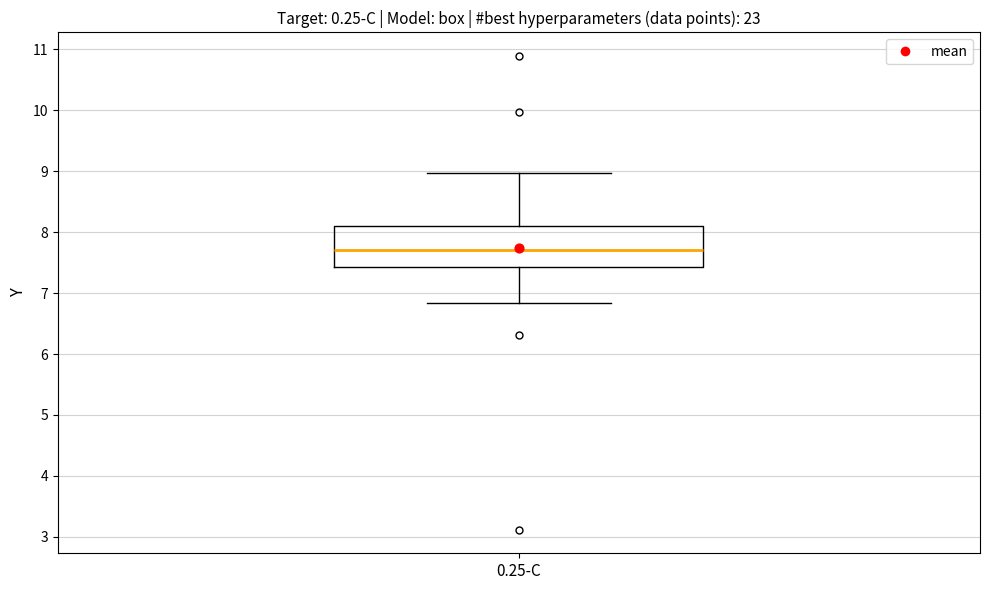

Transcribe this box plot: give where the median line is, the range the box spans, and where the two whiskers end, as read against the y-axis. The values are not printed on the chart, so give them approximately, as read against the axis.

median 7.7, box 7.4 to 8.1, whiskers 6.8 to 9.0